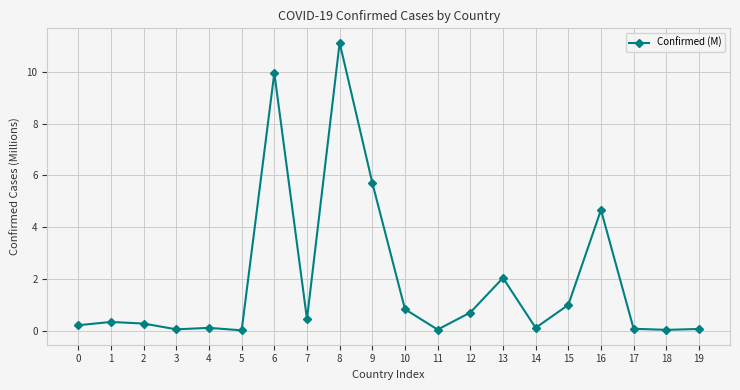

Is this an area chart (filled region under the line)?

No